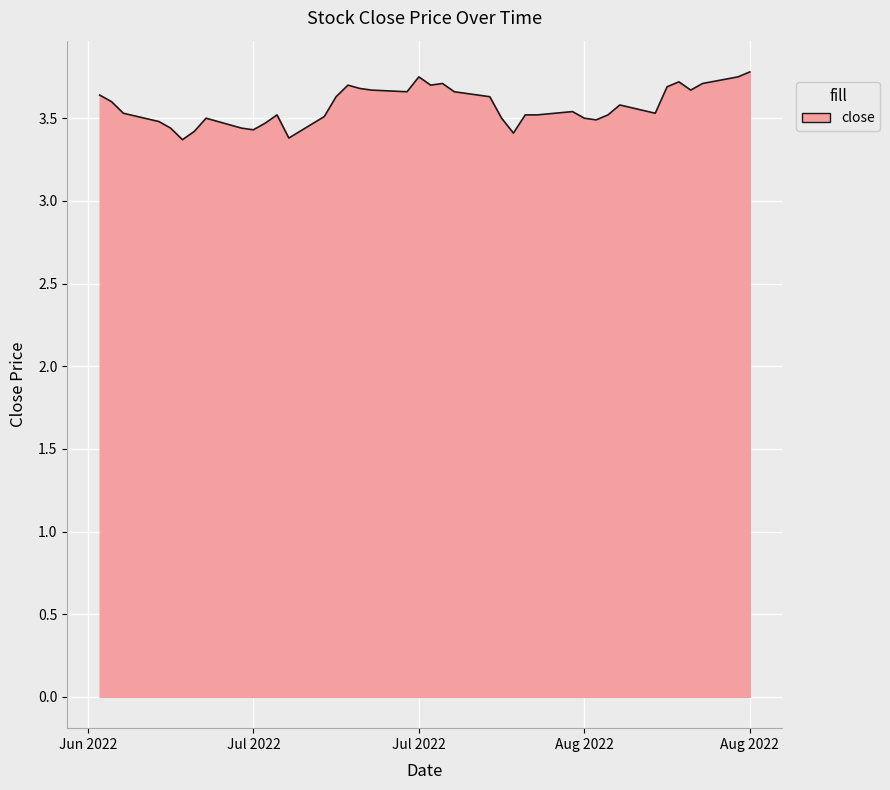

What is the difference between the maximum and minimum values?

0.4